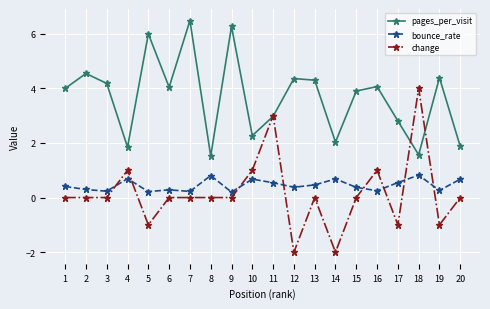

True or false: pages_per_visit has a value of 1.8 at 4.

True